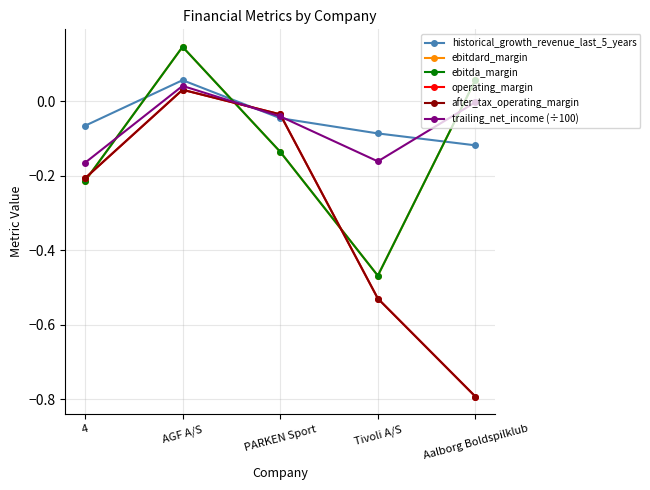

Is this an area chart (filled region under the line)?

No